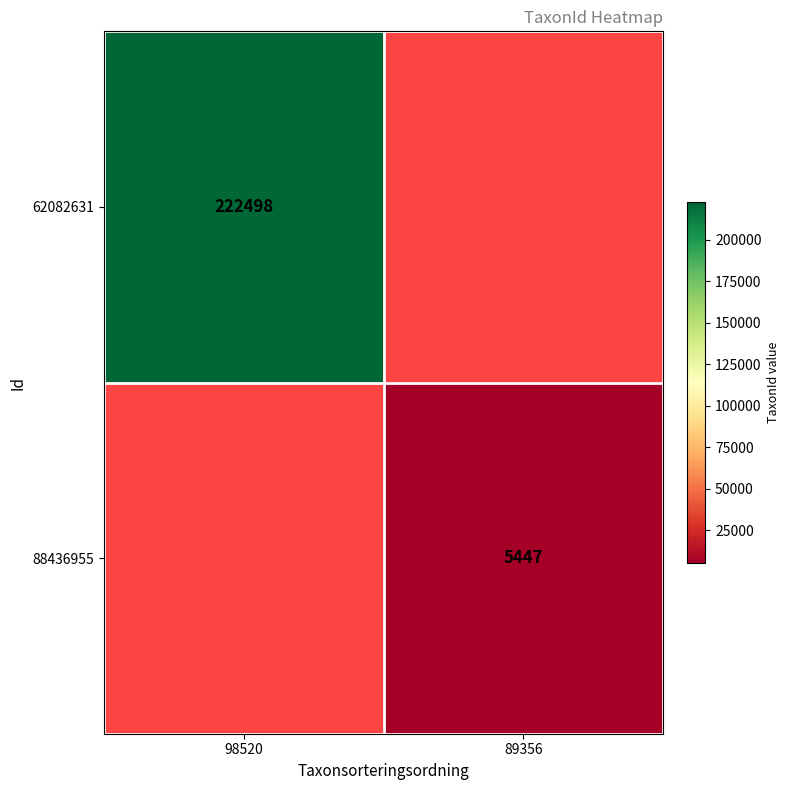

How many distinct data groups are displayed?

2